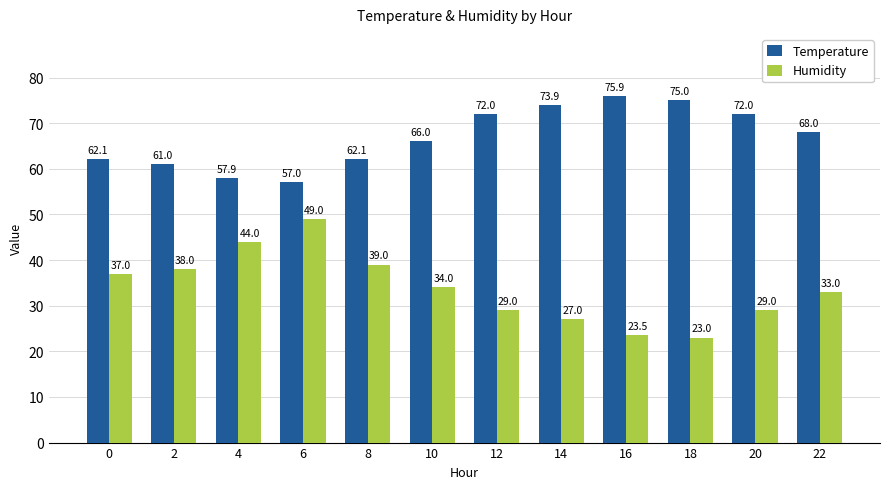

What is the minimum value for Temperature?

57.0